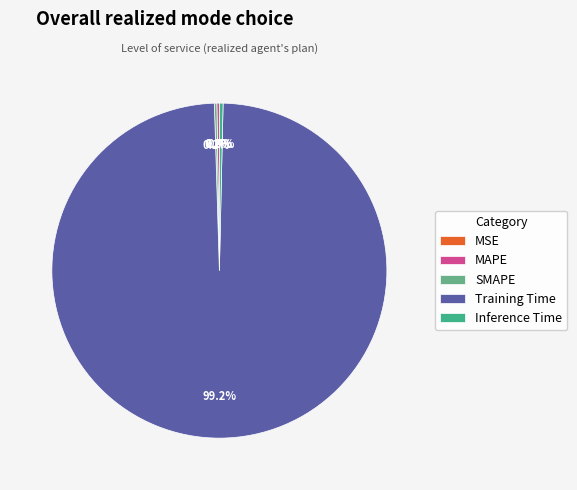

Which has a higher value, Inference Time or Training Time?

Training Time